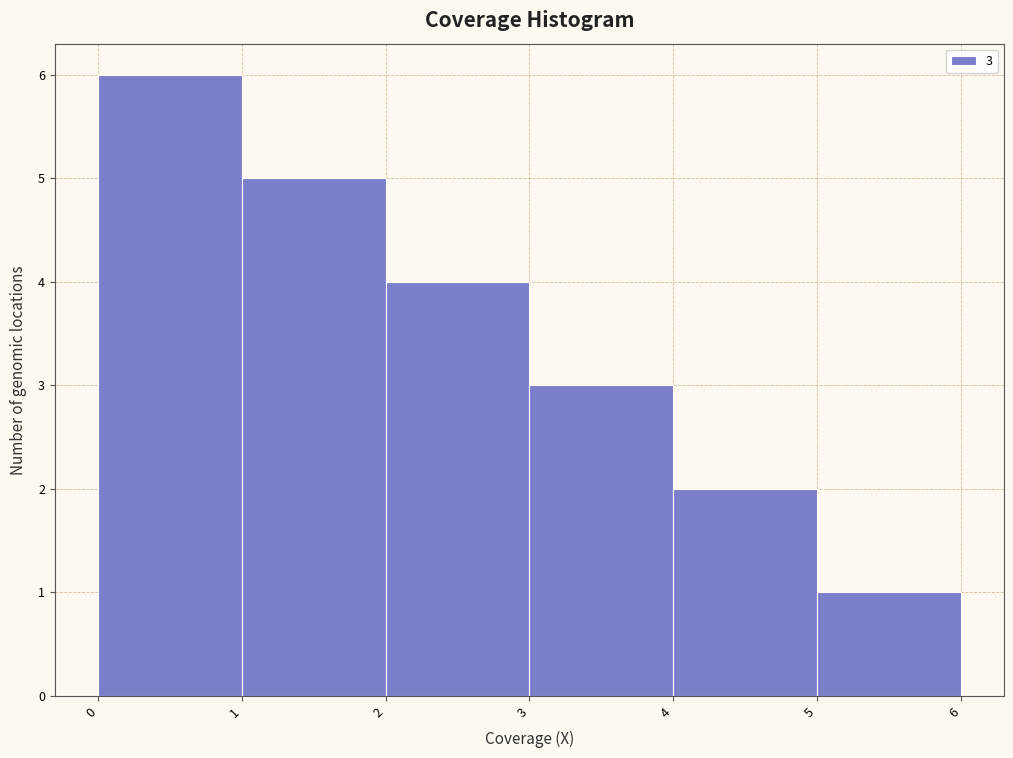

Which range on the x-axis has the tallest bar?

0 to 1